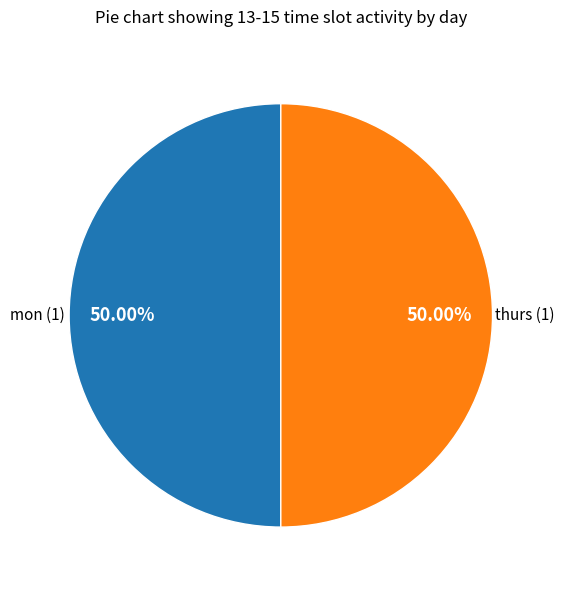

Is the sum of thurs and mon greater than half?

Yes